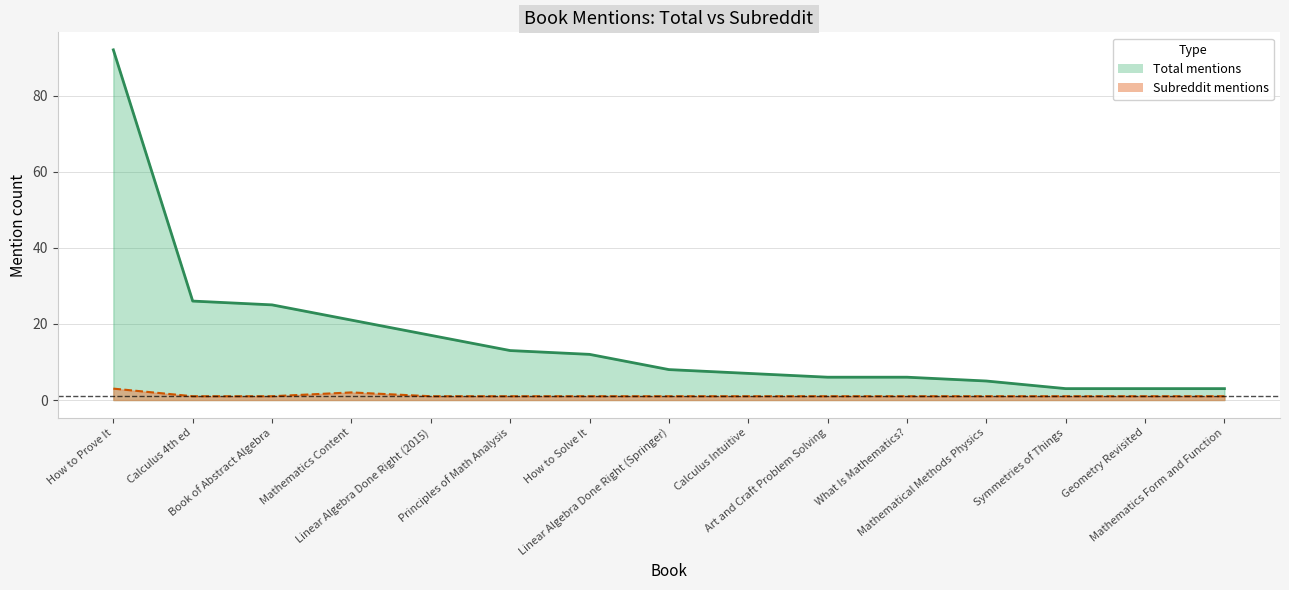

At which category is the sum across all series the highest?

How to Prove It